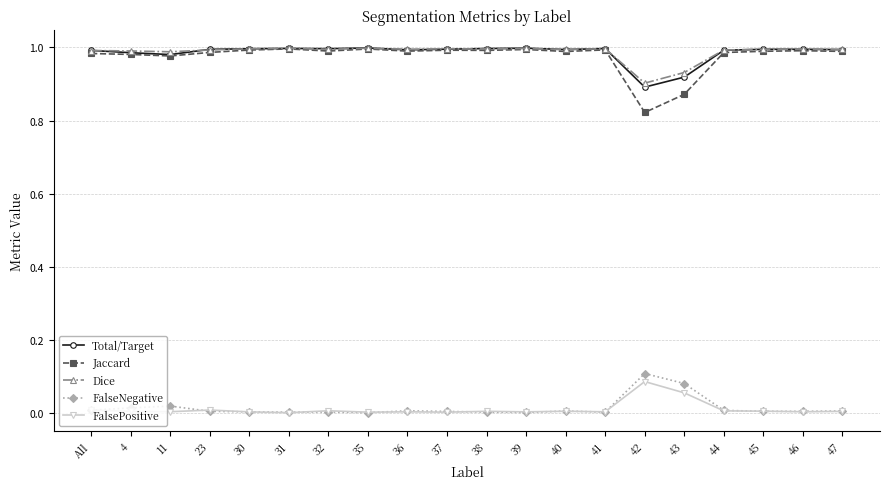

True or false: FalsePositive and Dice intersect in this chart.

False